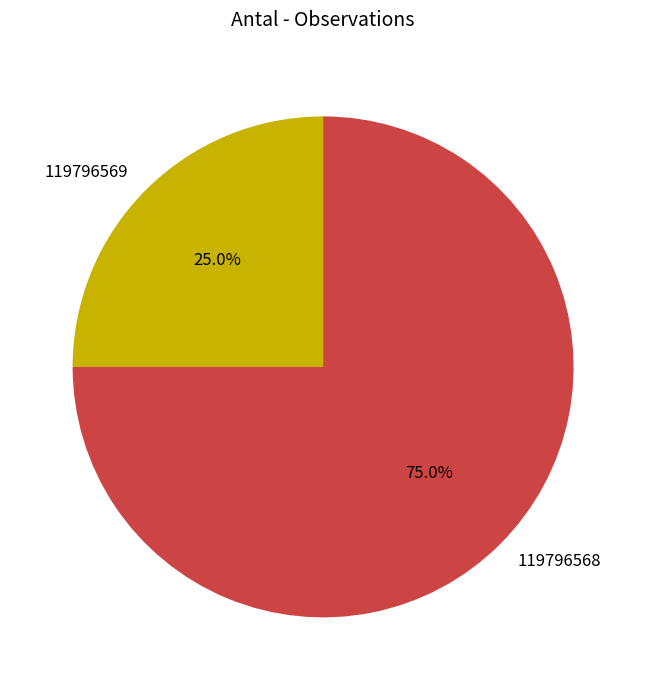

To the nearest percent, what percentage of the pie is 119796568?

75%